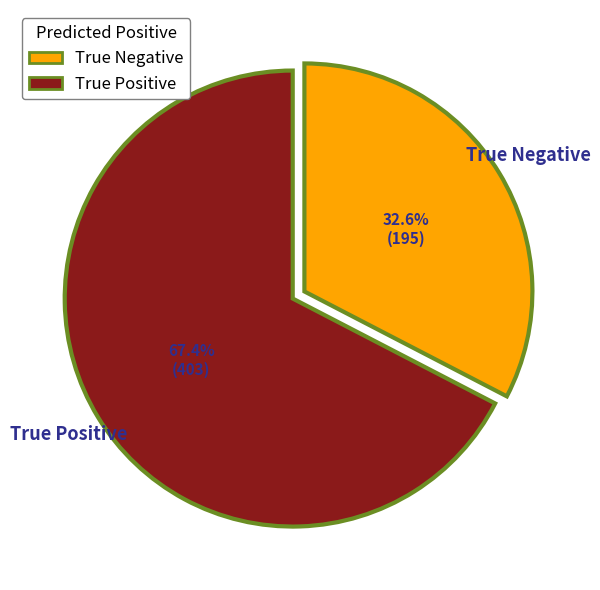

To the nearest percent, what is the difference between the True Negative and True Positive slice percentages?

35%